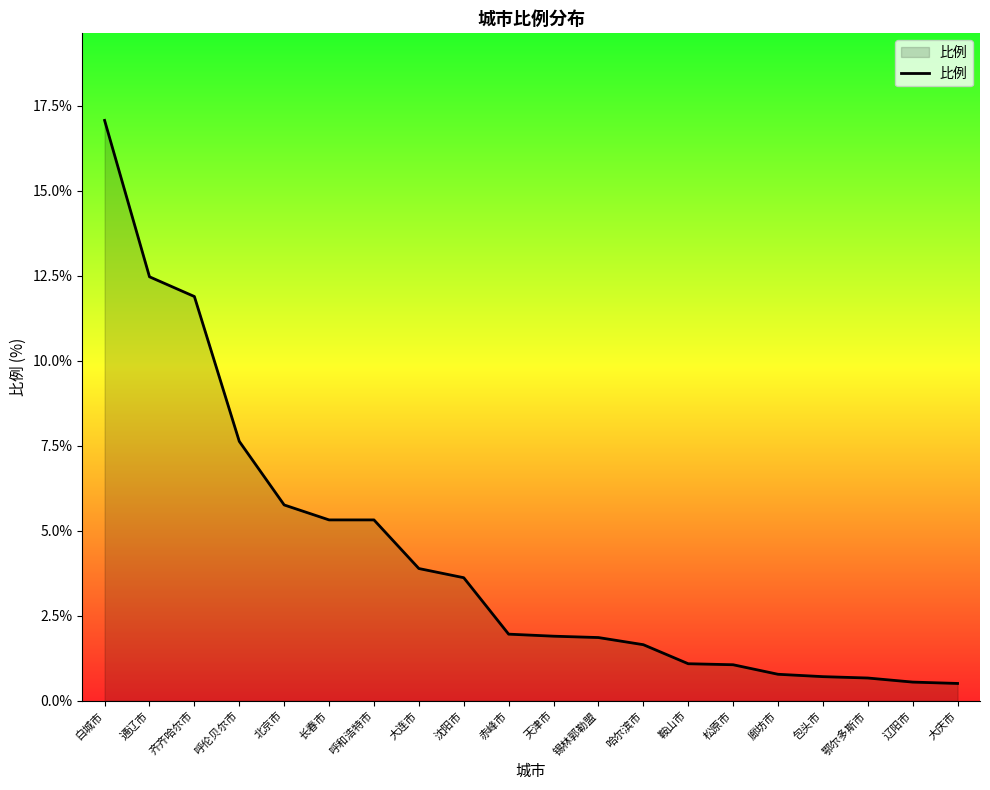

Which has a higher value, 沈阳市 or 通辽市?

通辽市